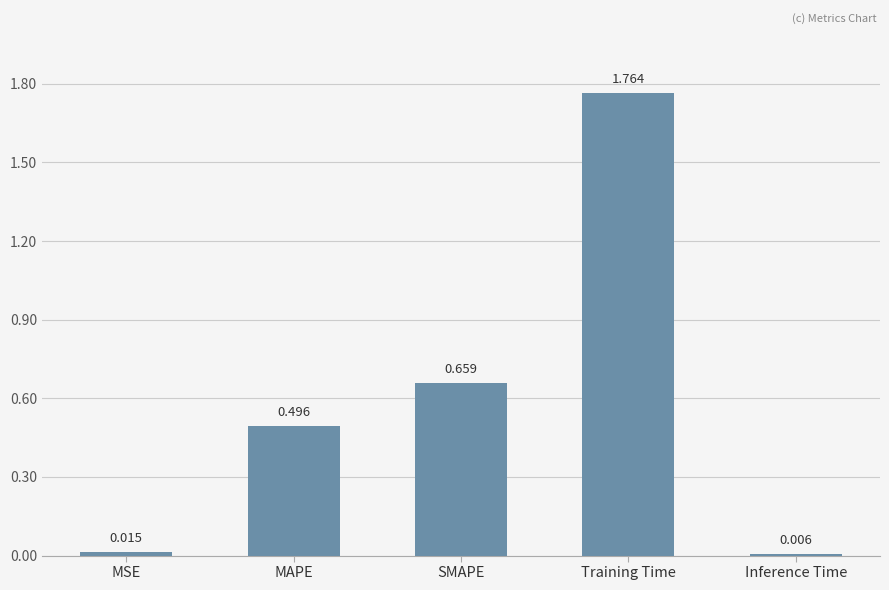

At which label is the value closest to 0?

Inference Time